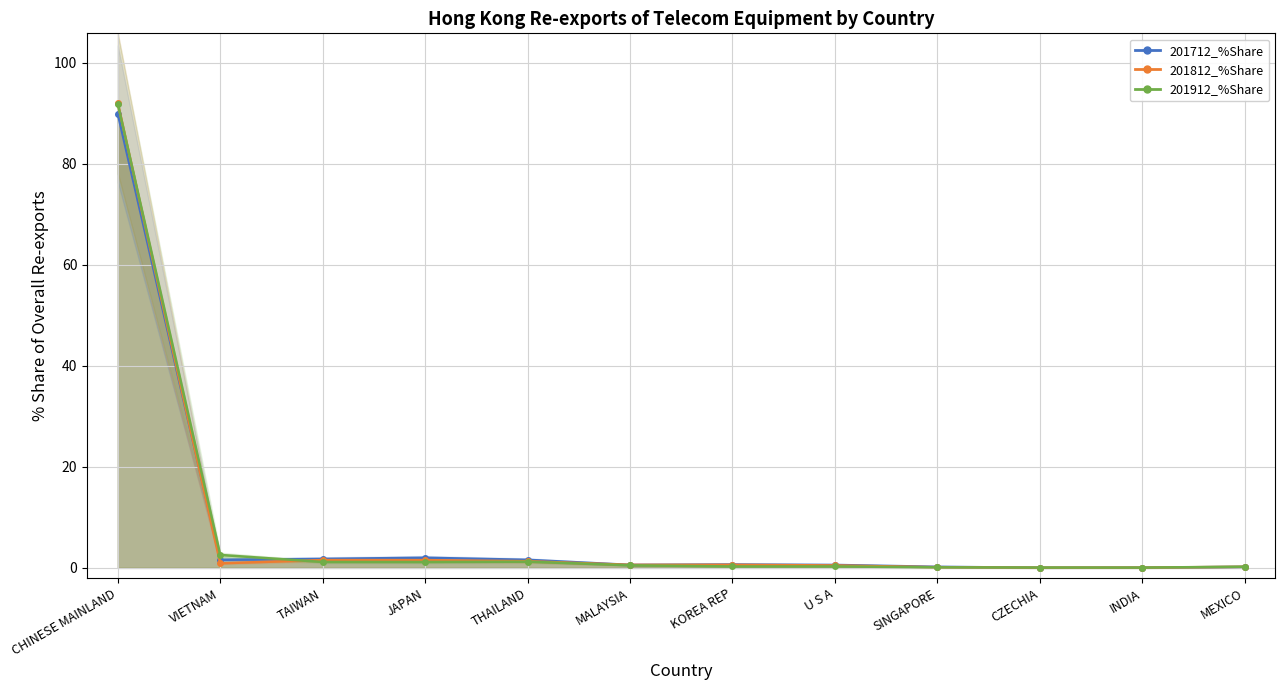

Reading right to left, what are all the values shown in this chart?

201712: MEXICO=0.2	INDIA=0.0	CZECHIA=0.0	SINGAPORE=0.2	U S A=0.6	KOREA REP=0.7	MALAYSIA=0.6	THAILAND=1.6	JAPAN=2.0	TAIWAN=1.8	VIETNAM=1.6	CHINESE MAINLAND=89.9
201712_%Share: MEXICO=0.2	INDIA=0.0	CZECHIA=0.0	SINGAPORE=0.1	U S A=0.5	KOREA REP=0.6	MALAYSIA=0.6	THAILAND=1.3	JAPAN=1.5	TAIWAN=1.5	VIETNAM=0.9	CHINESE MAINLAND=92.0
201812: MEXICO=0.2	INDIA=0.1	CZECHIA=0.1	SINGAPORE=0.1	U S A=0.3	KOREA REP=0.3	MALAYSIA=0.5	THAILAND=1.2	JAPAN=1.2	TAIWAN=1.2	VIETNAM=2.6	CHINESE MAINLAND=91.9